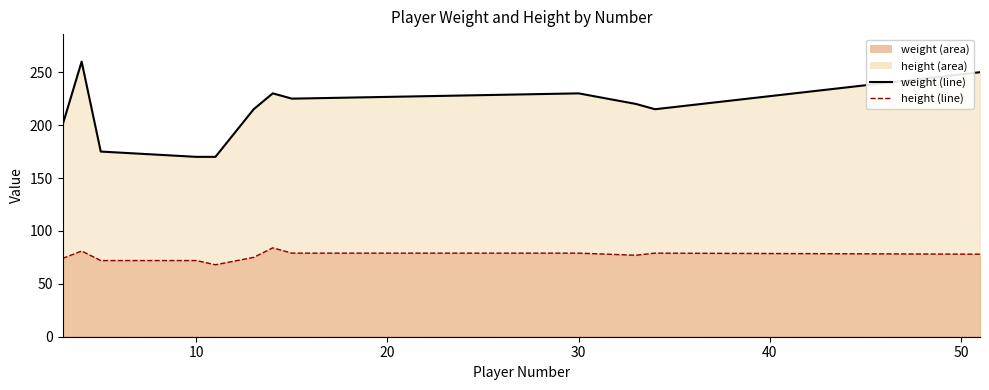

Which series has the largest range (max minus min)?

weight